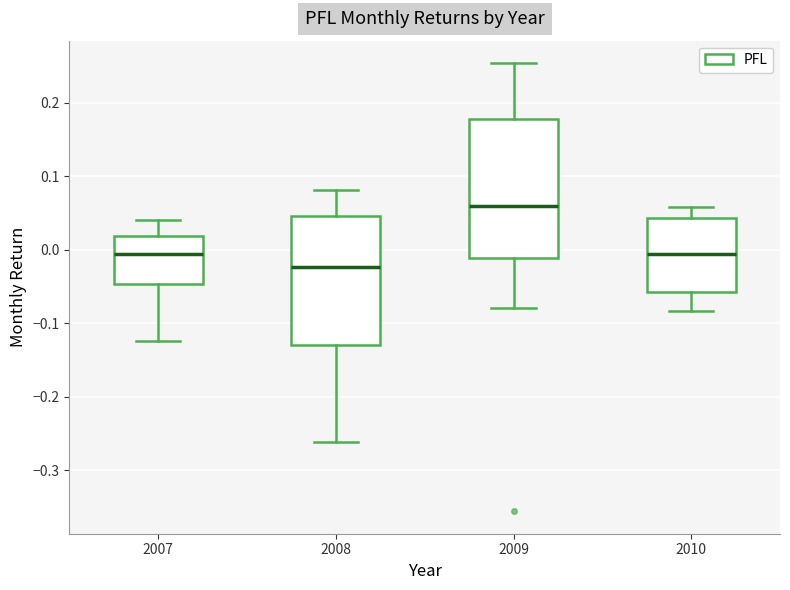

Reading left to right, transcribe this box plot: for each box, give where its median line is, the range the box spans, and where its two whiskers end, as read against the y-axis. The values are not printed on the chart, so give them approximately, as read against the axis.

2007: median -0.01, box -0.05 to 0.02, whiskers -0.12 to 0.04
2008: median -0.02, box -0.13 to 0.05, whiskers -0.26 to 0.08
2009: median 0.06, box -0.01 to 0.18, whiskers -0.08 to 0.25
2010: median -0.01, box -0.06 to 0.04, whiskers -0.08 to 0.06